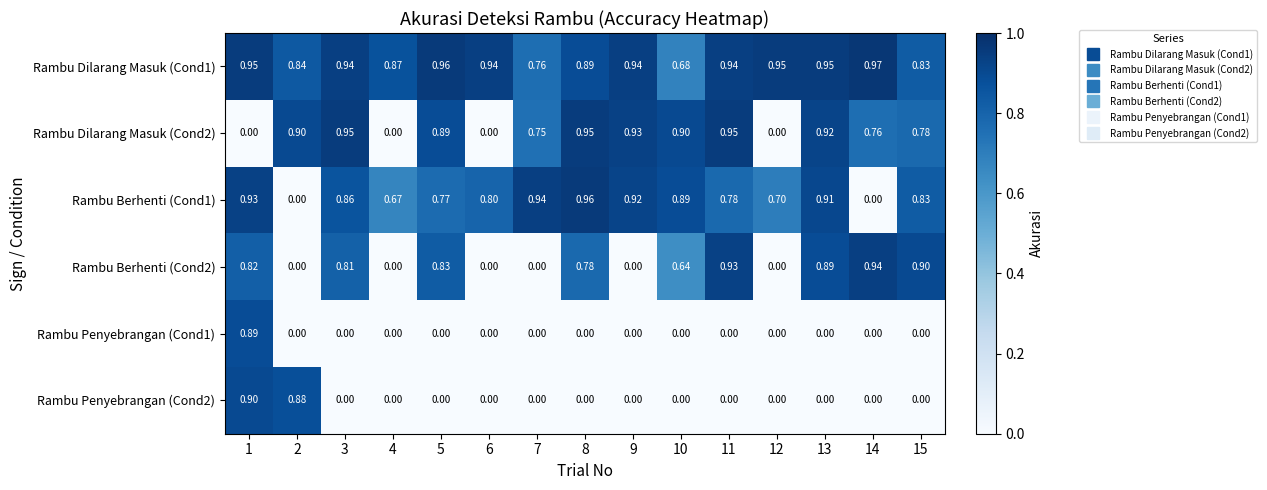

Is the value of Rambu Berhenti (Cond1) at 13 greater than the value of Rambu Penyebrangan (Cond2) at 13?

Yes